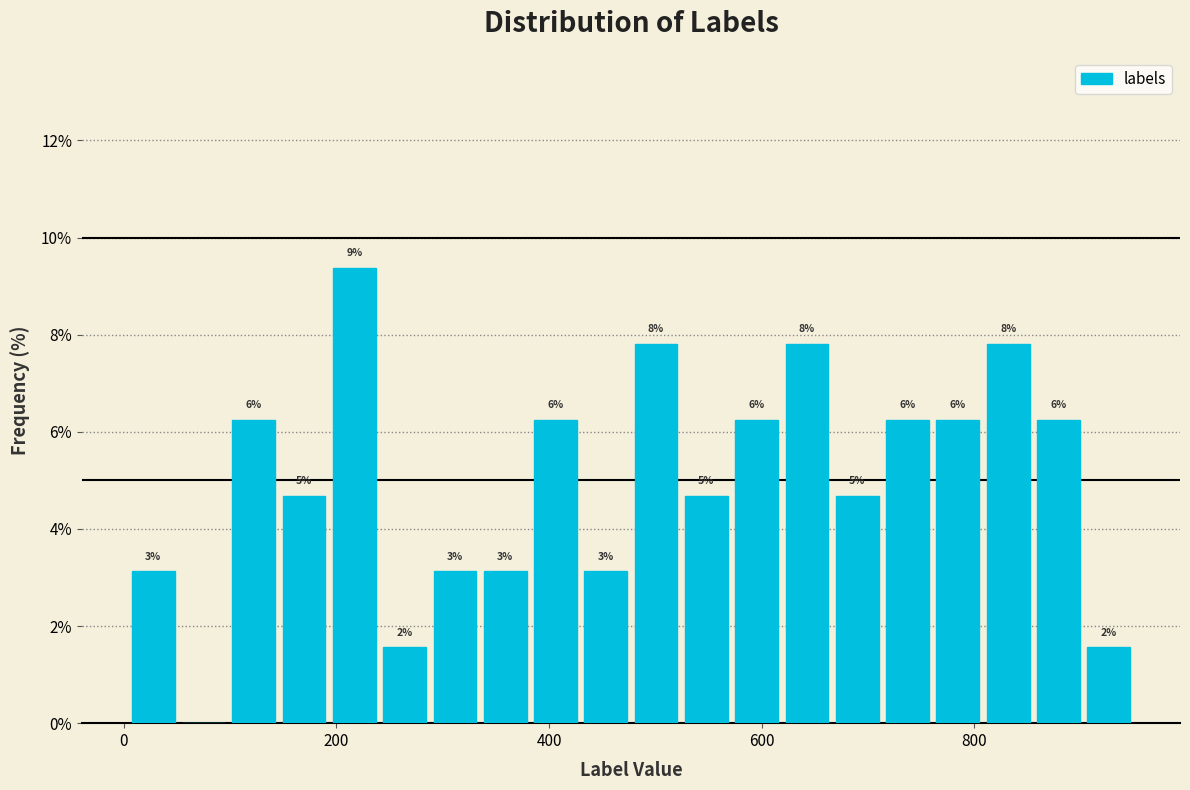

Around what value on the x-axis is the tallest bar? Give the approximate position of its centre, as read against the axis.

220